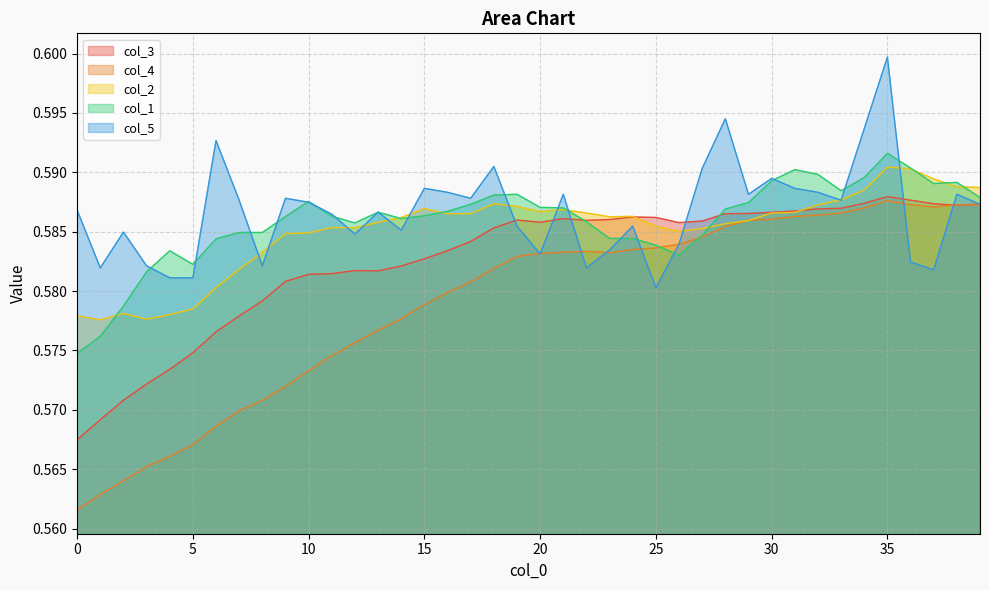

True or false: col_3 and col_5 intersect in this chart.

True